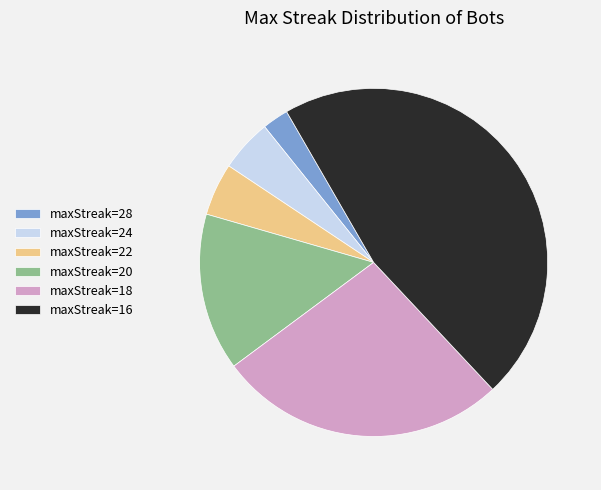

Do maxStreak=16 and maxStreak=28 together represent more than half of the pie?

No